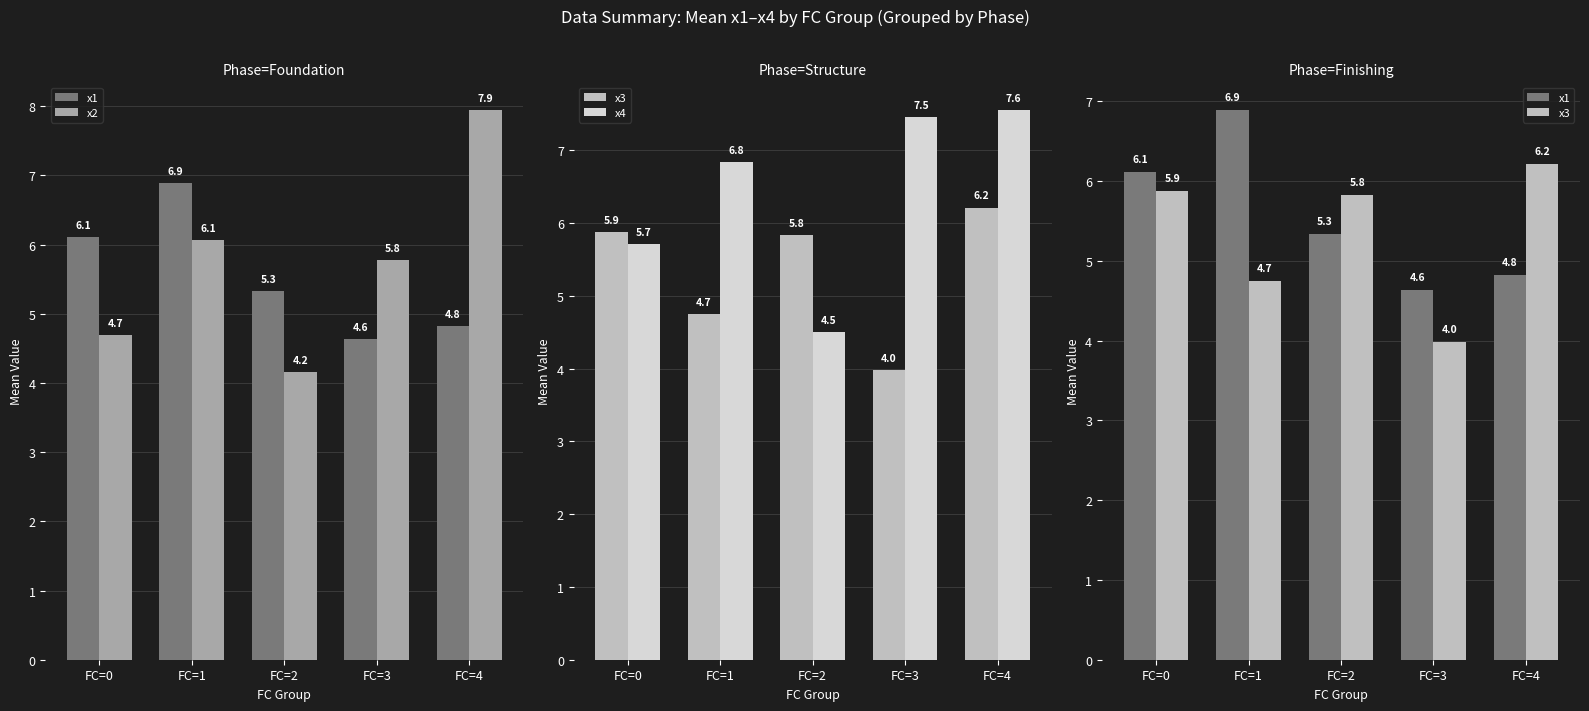

What is the highest value of the x2 series?

7.9